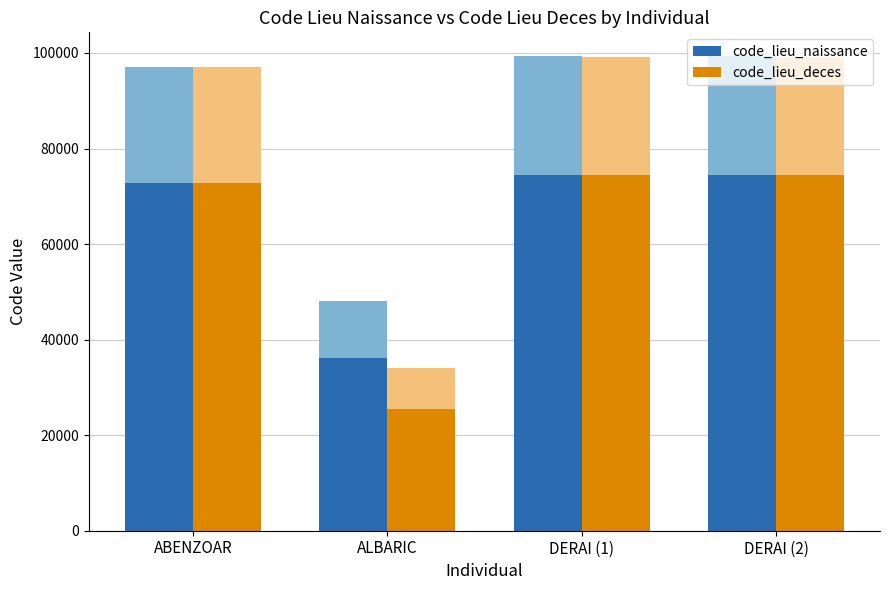

Which has a higher value, ALBARIC or DERAI (1)?

DERAI (1)